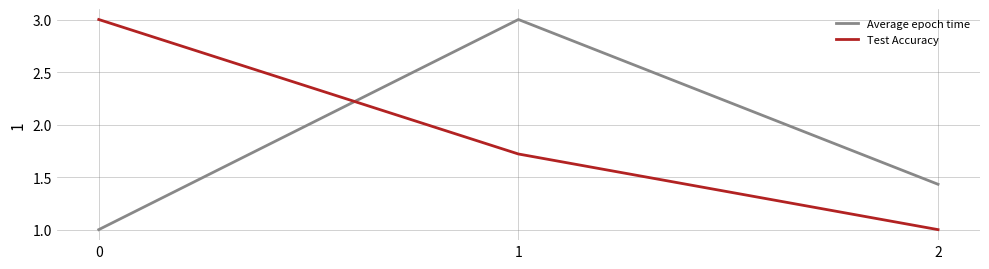

List the labels in order of Average epoch time value, smallest first.

0, 2, 1